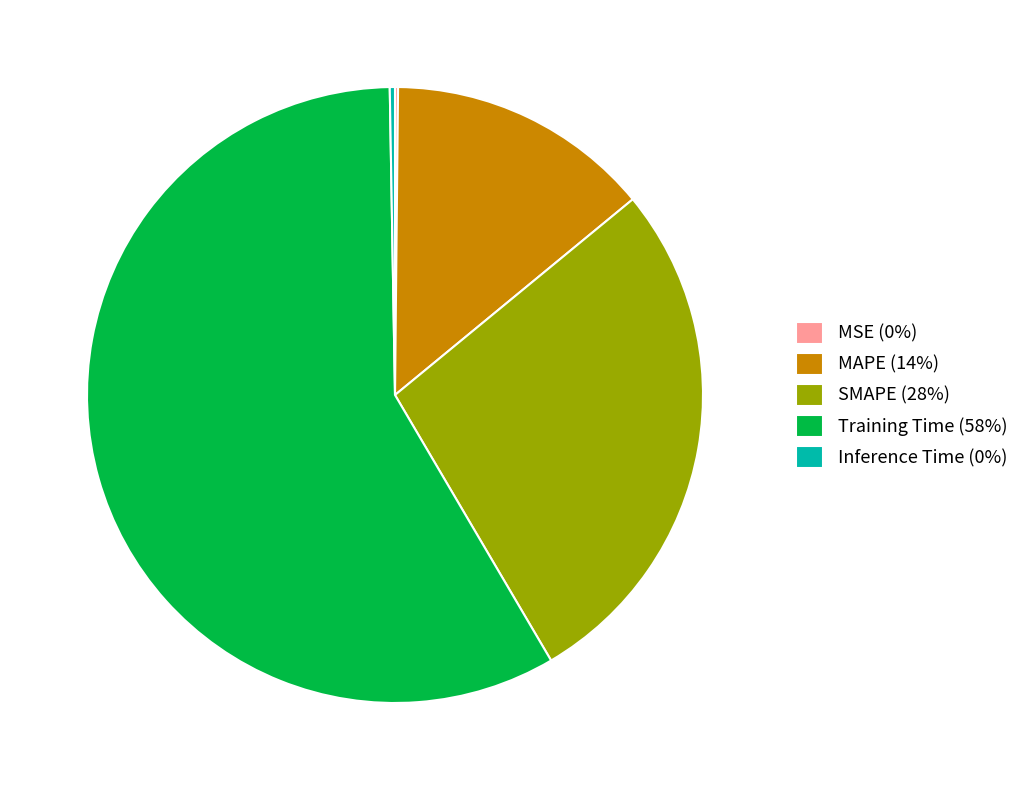

Is it true that MAPE (14%) is 14% of the pie?

True